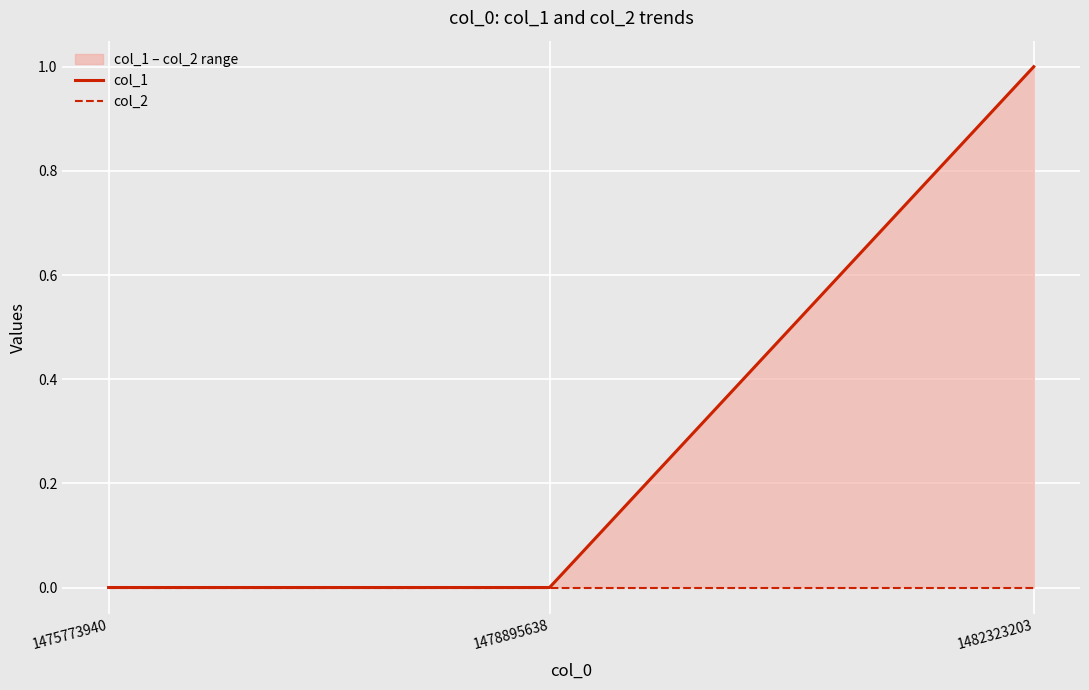

Reading left to right, extract all data points from this chart.

col_1: 0	0	1
col_2: 0	0	0